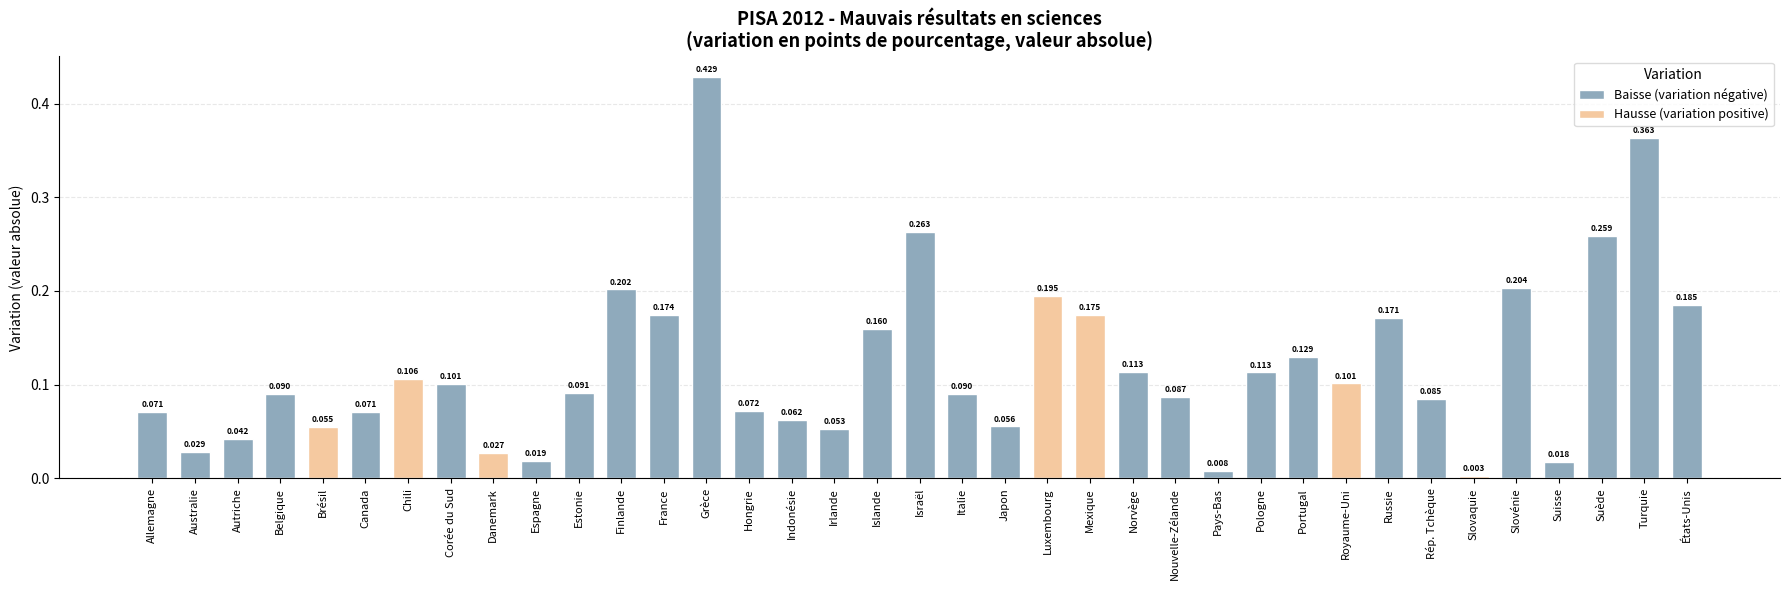

At which label is Baisse (variation négative) closest to 0?

Pays-Bas